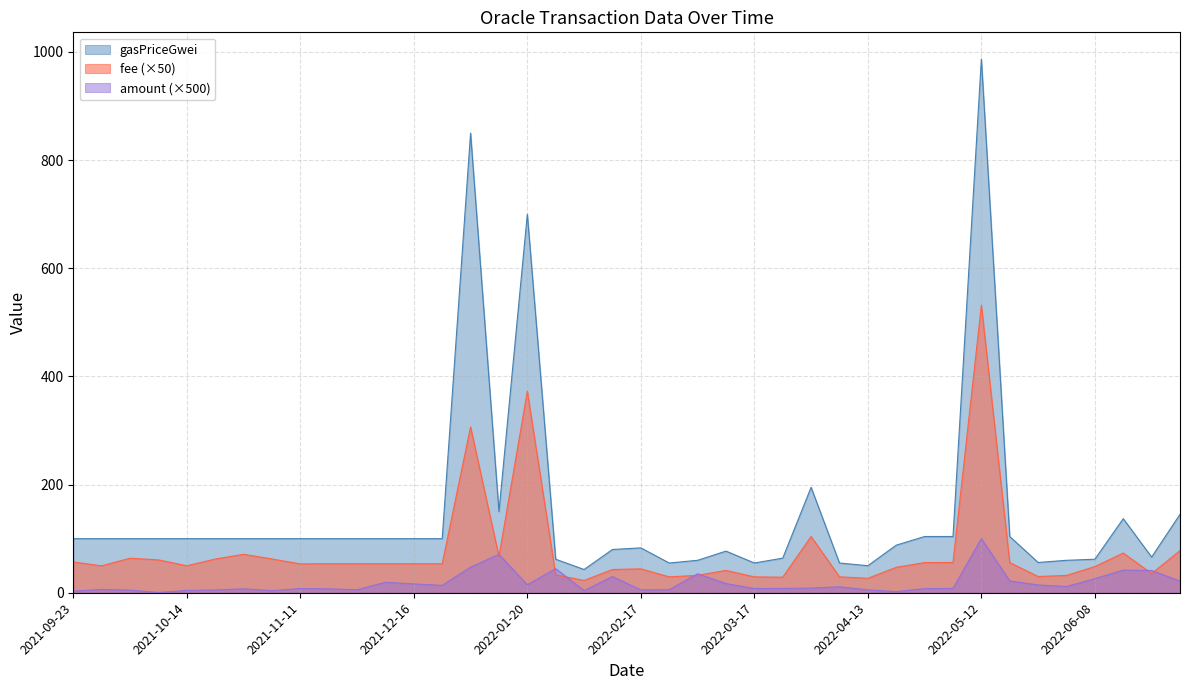

What is the sum of the gasPriceGwei values at 2022-02-17 and 2022-03-17?

138.0